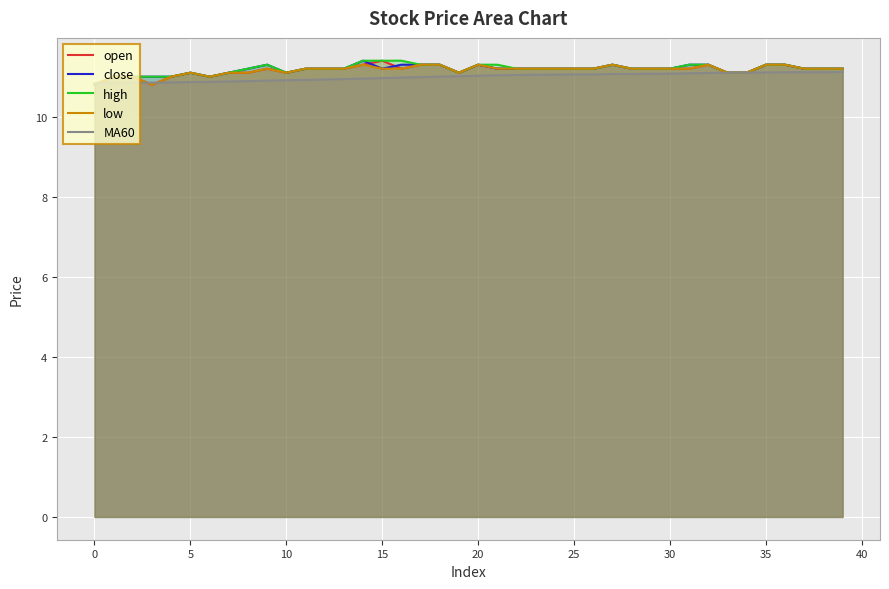

The value of MA60 at 32 is 3.6. True or false?

False